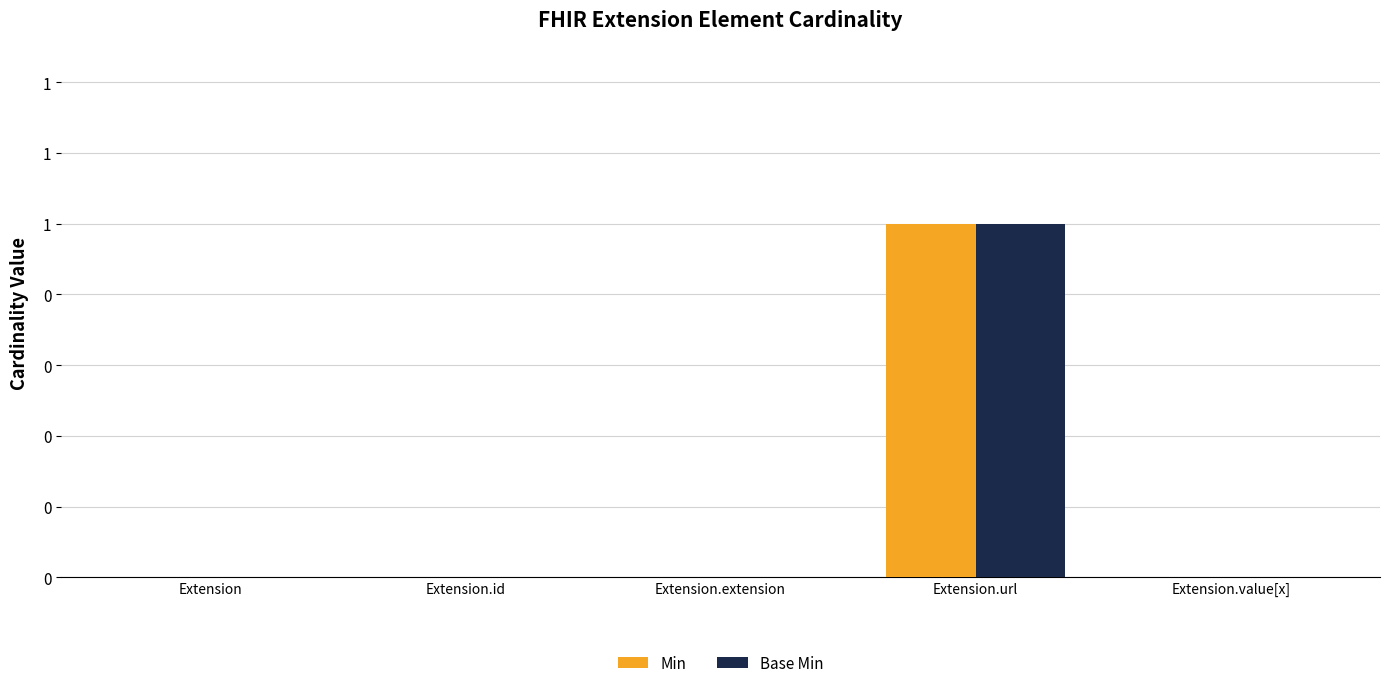

What are all the series names shown in the legend?

Min, Base Min